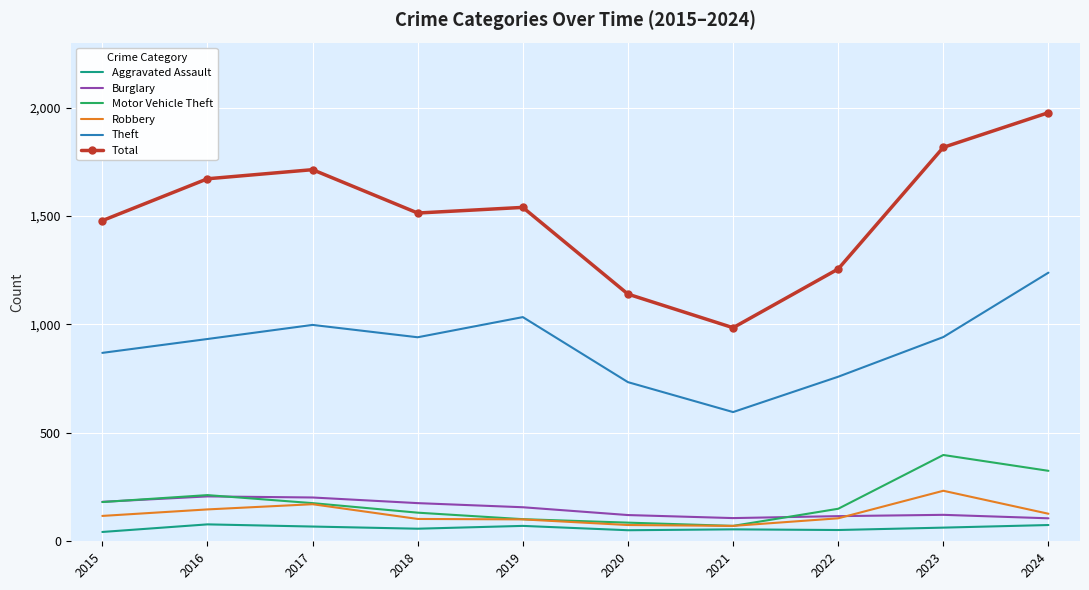

At which category does the chart reach its peak across all series?

2024